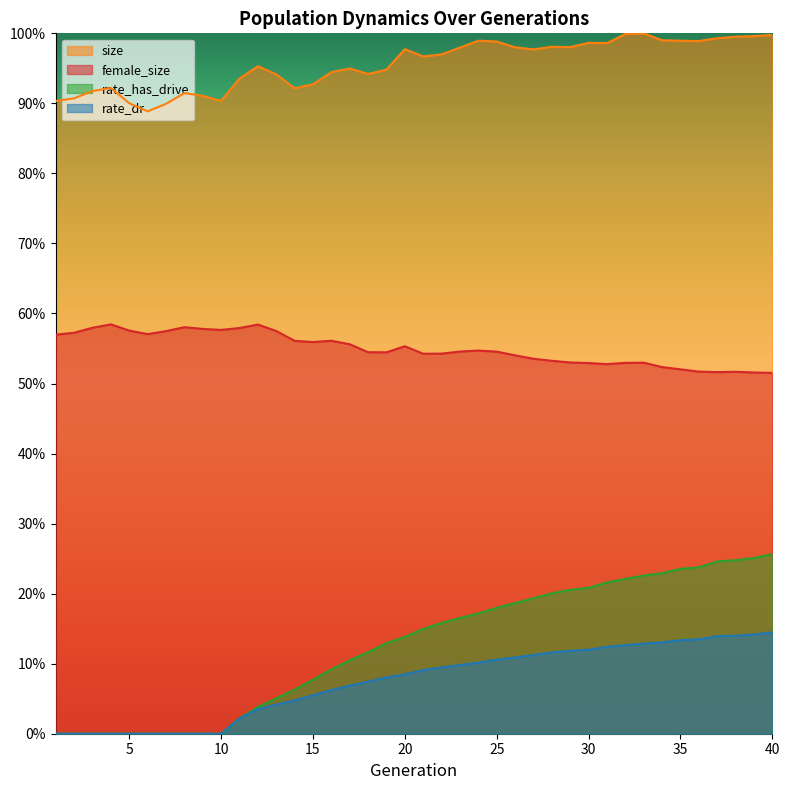

Does the chart have visible grid lines?

No